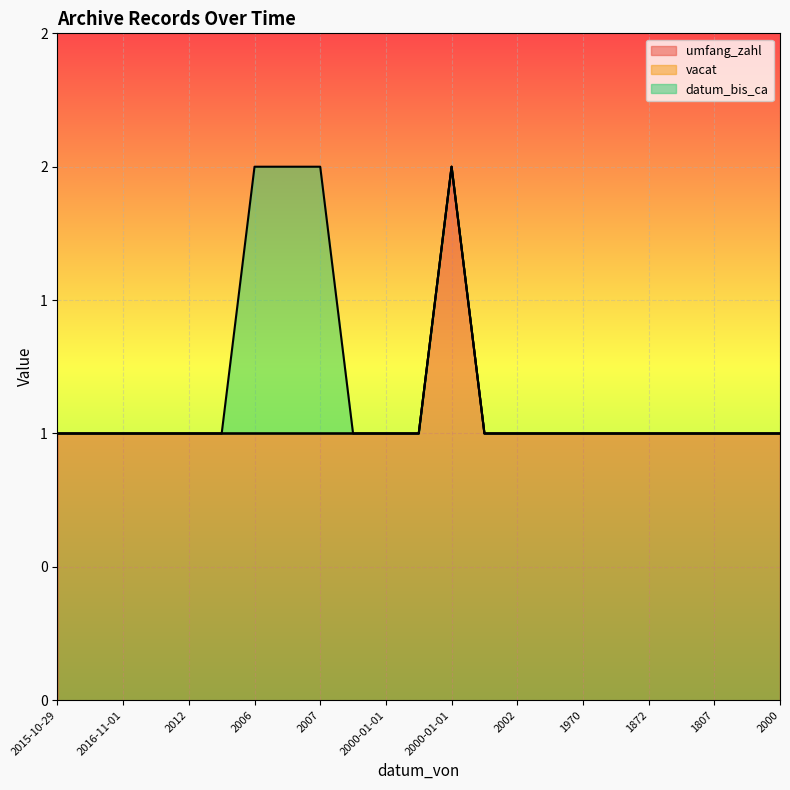

At how many categories does at least one series exceed 0?

23